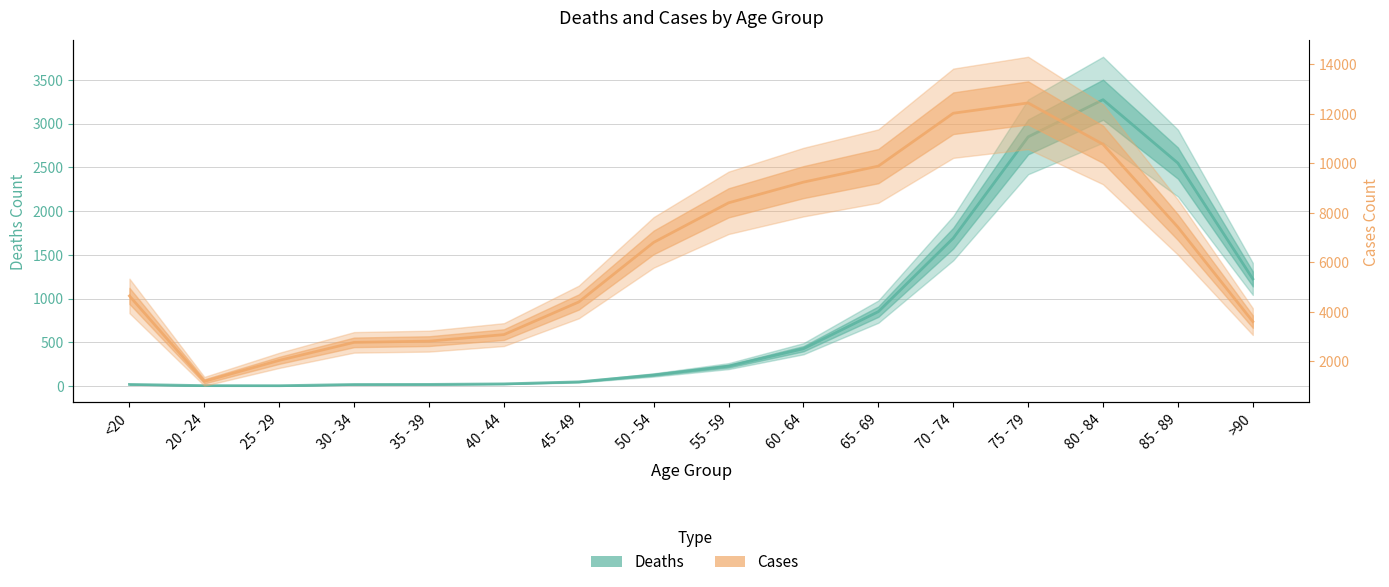

Does the chart display data point markers on the line(s)?

No